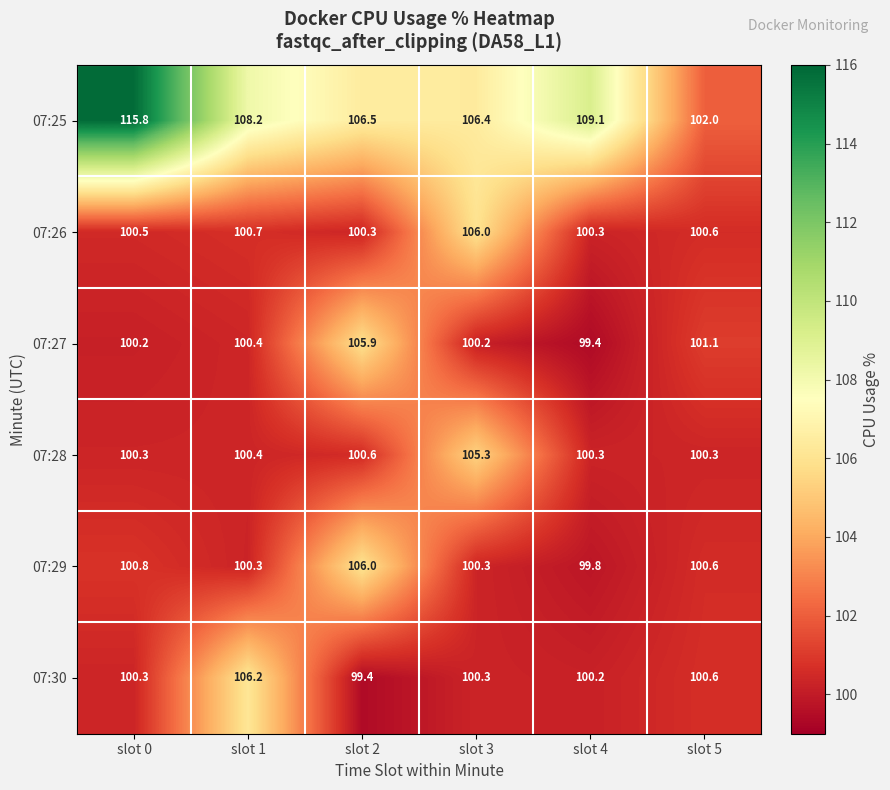

What is the minimum value shown in the chart?

99.4